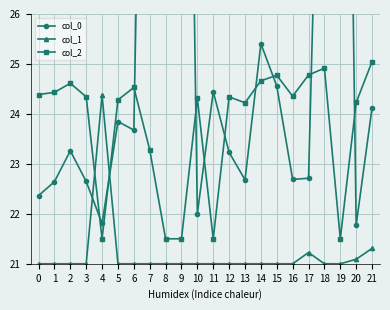

Where do col_2 and col_1 first cross each other?

3 and 4